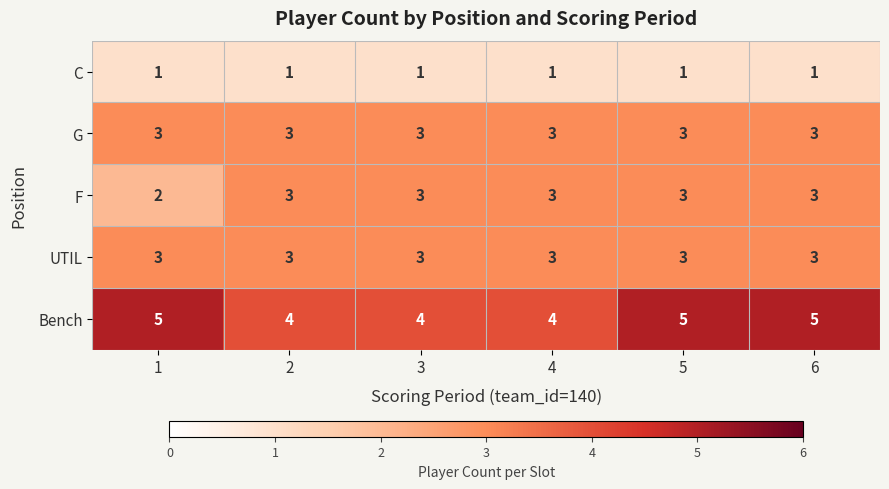

At how many categories does at least one series exceed 2?

6